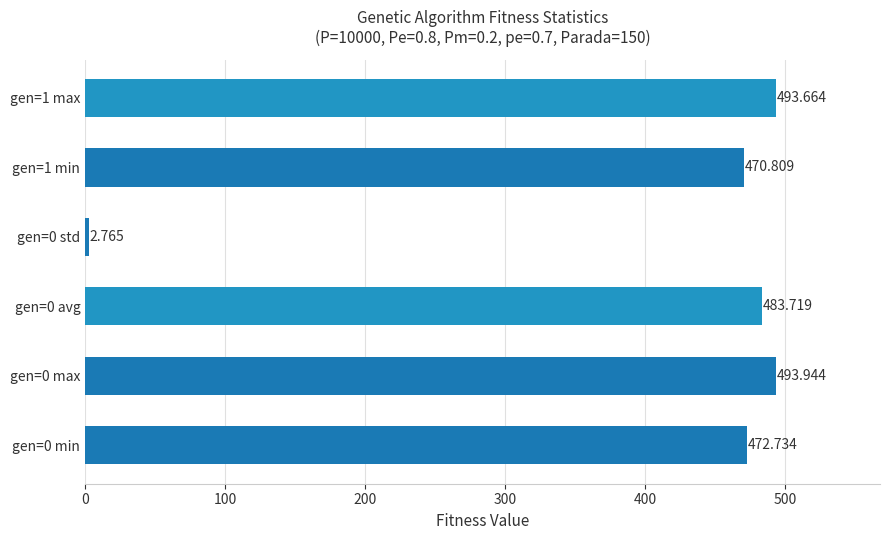

How many categories are shown in the chart?

6